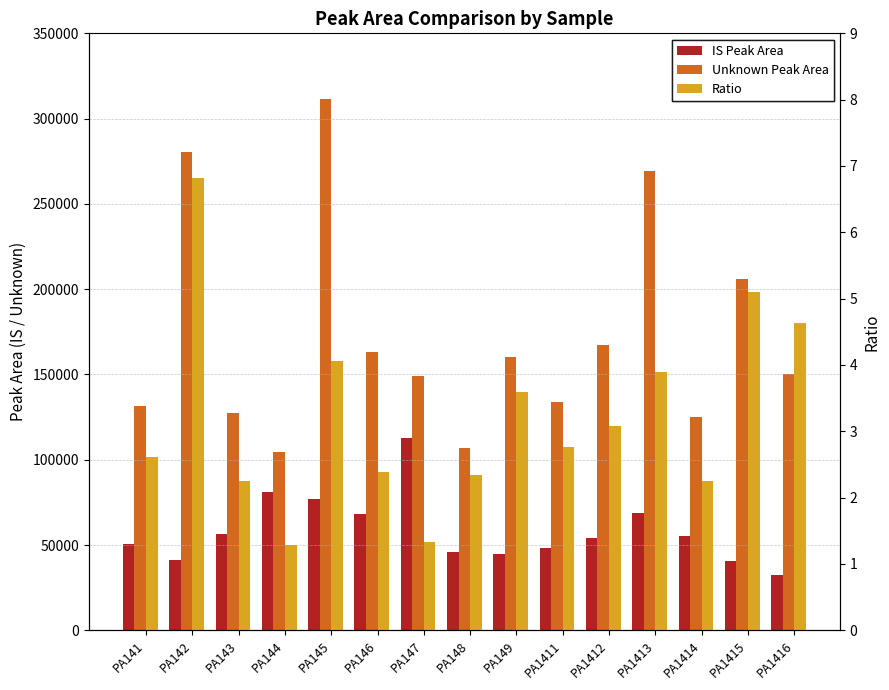

What is the minimum value shown in the chart?

1.3